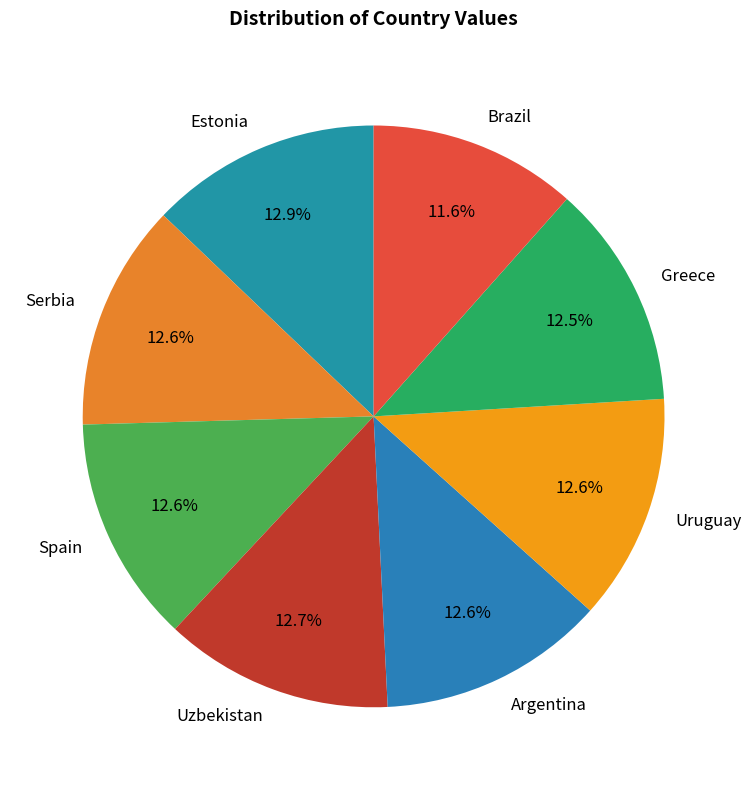

What is the ratio of the value at Argentina to the value at Brazil?

1.1